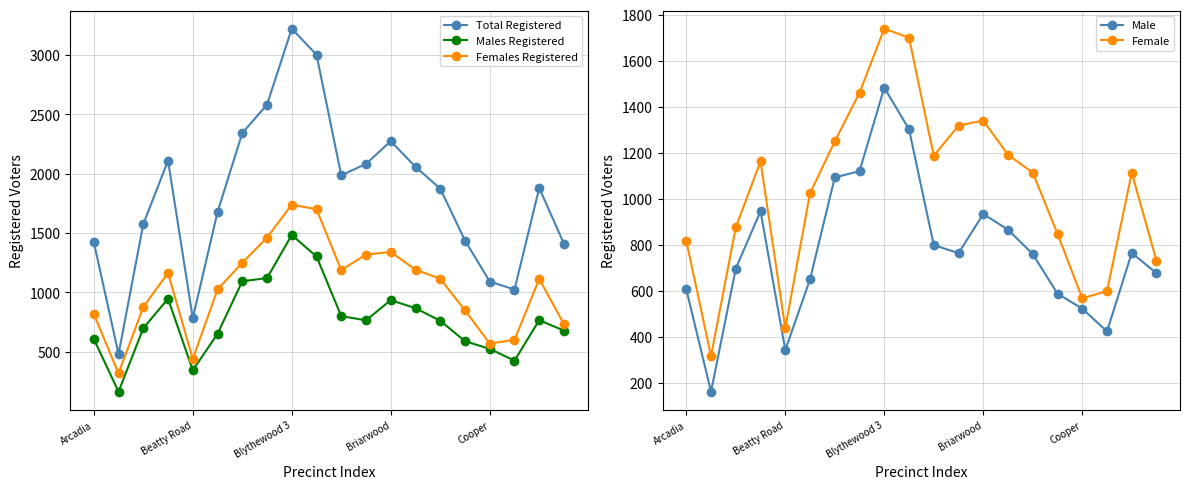

True or false: Males Registered and Female cross at least once.

False